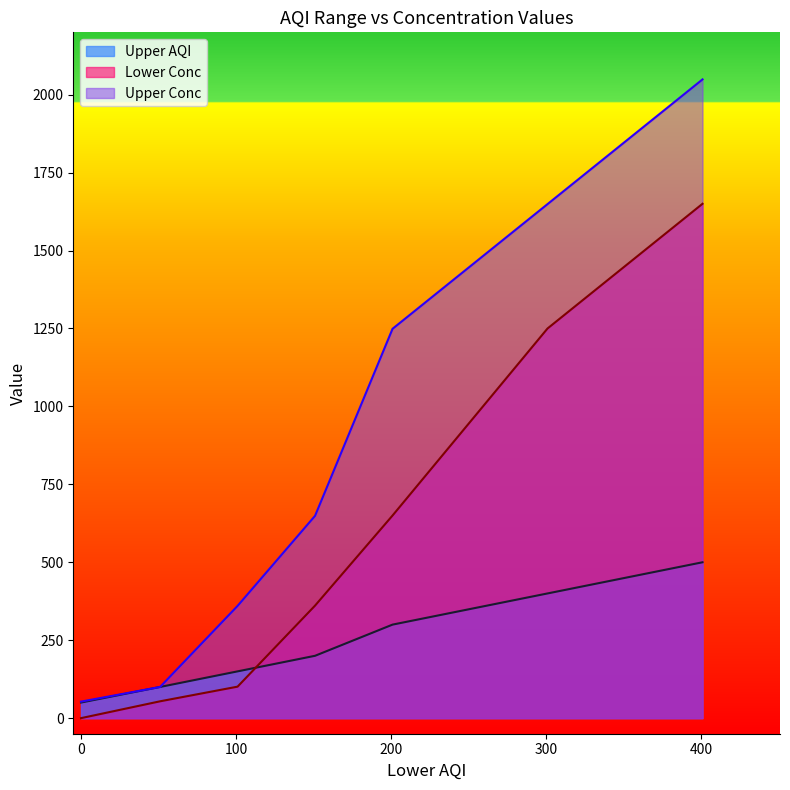

True or false: Upper Conc and Upper AQI cross at least once.

False